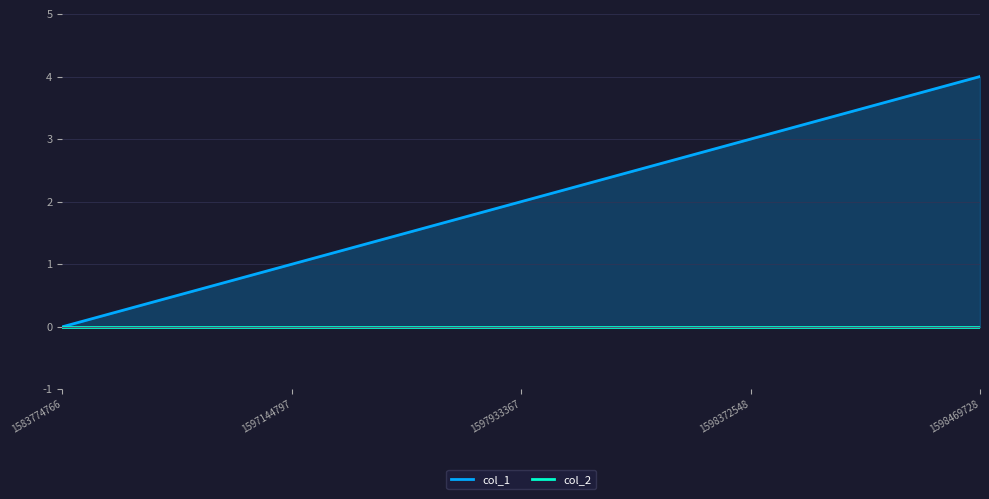

The chart shows a value of 1 at 1597144797. True or false?

True